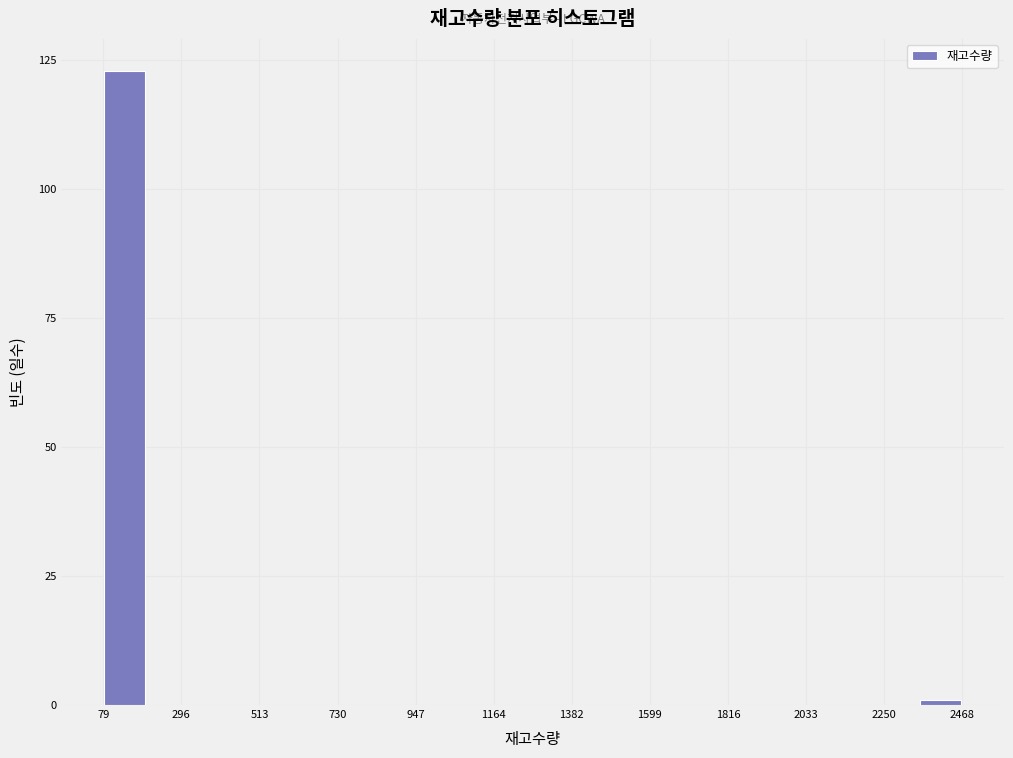

Read against the x-axis, roughly where is the centre of the tallest bar?

150